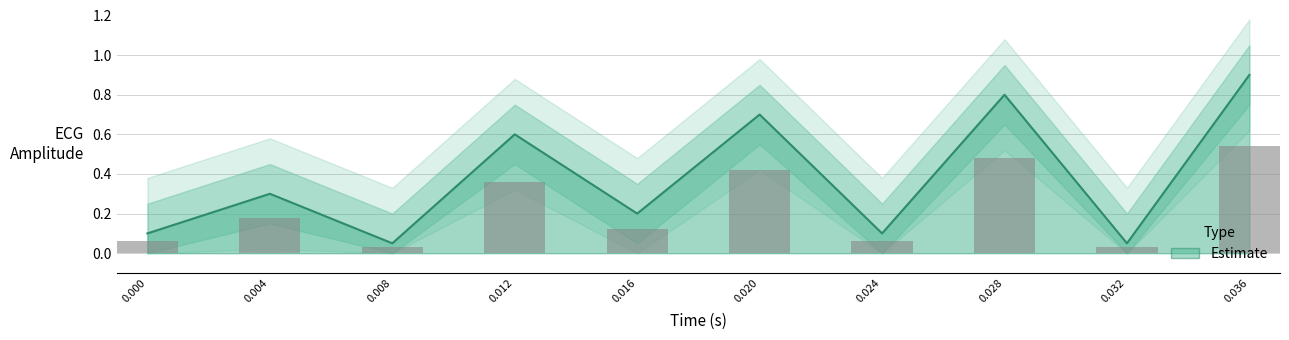

What is the change in value from 0.012 to 0.016?

-0.4